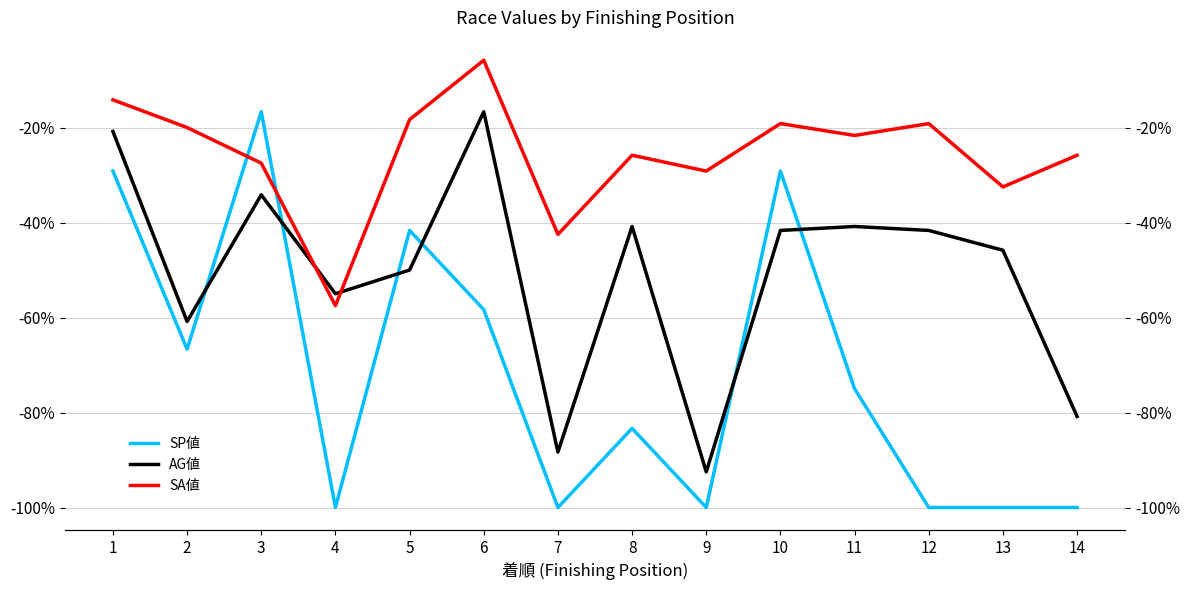

List the series in order of their overall mean, highest first.

SA値, AG値, SP値